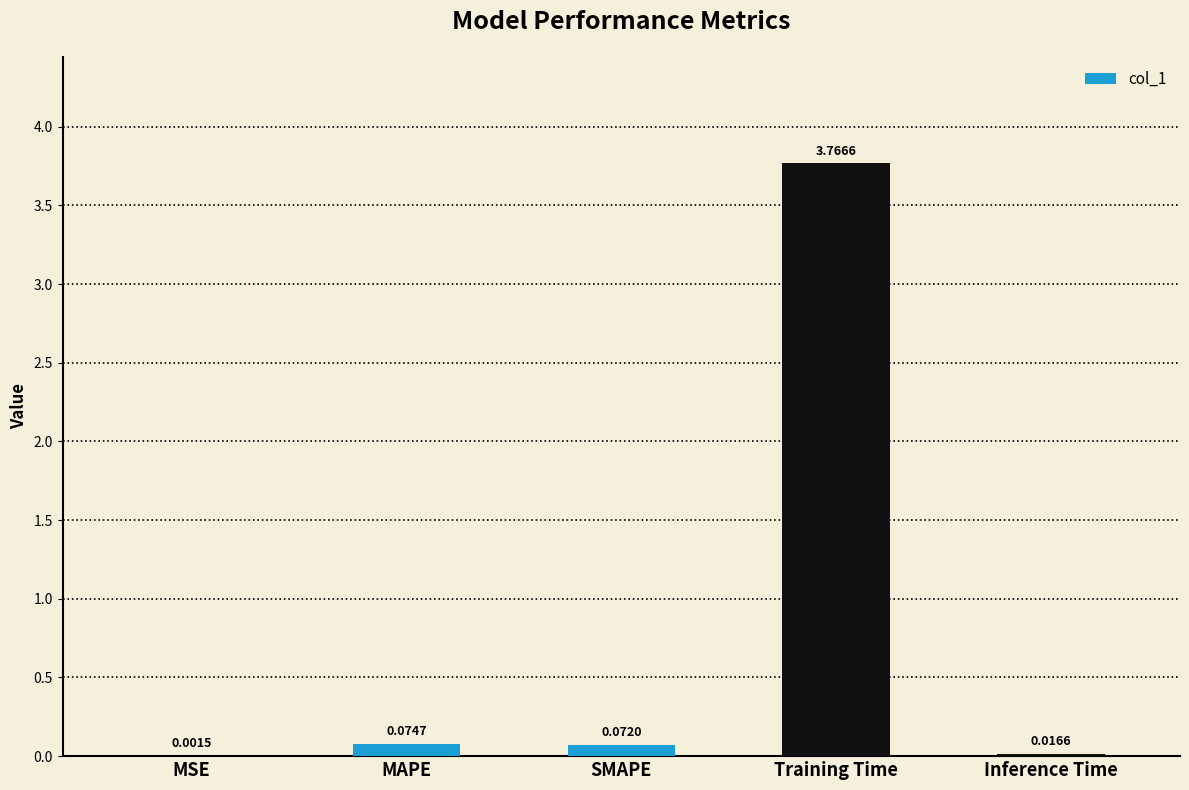

What is the sum of all values?

3.9